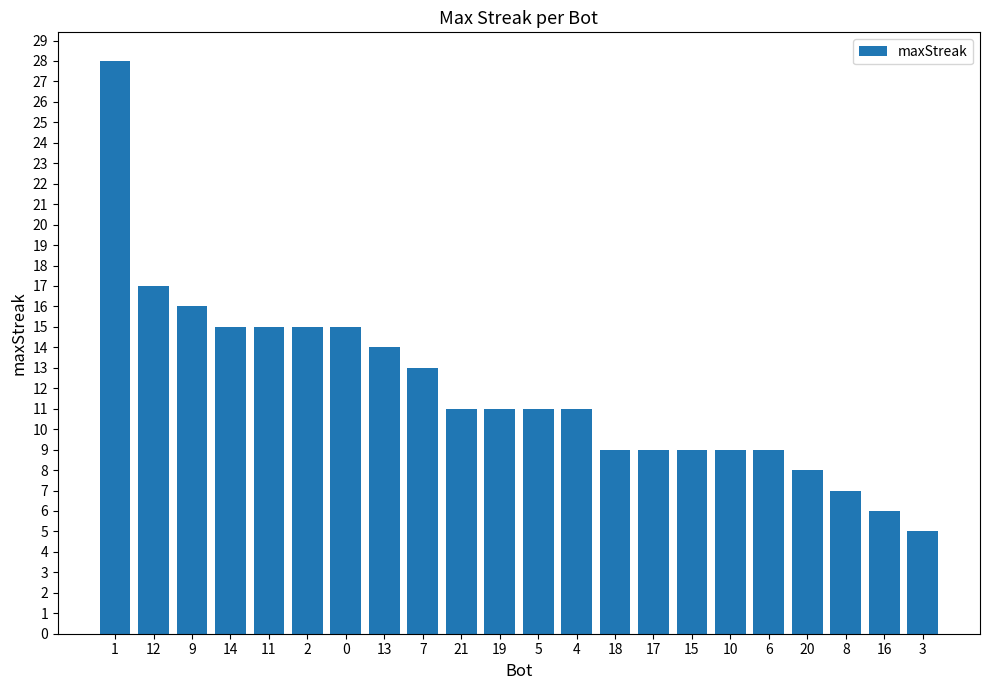

What is the change in value from 0 to 15?

-6